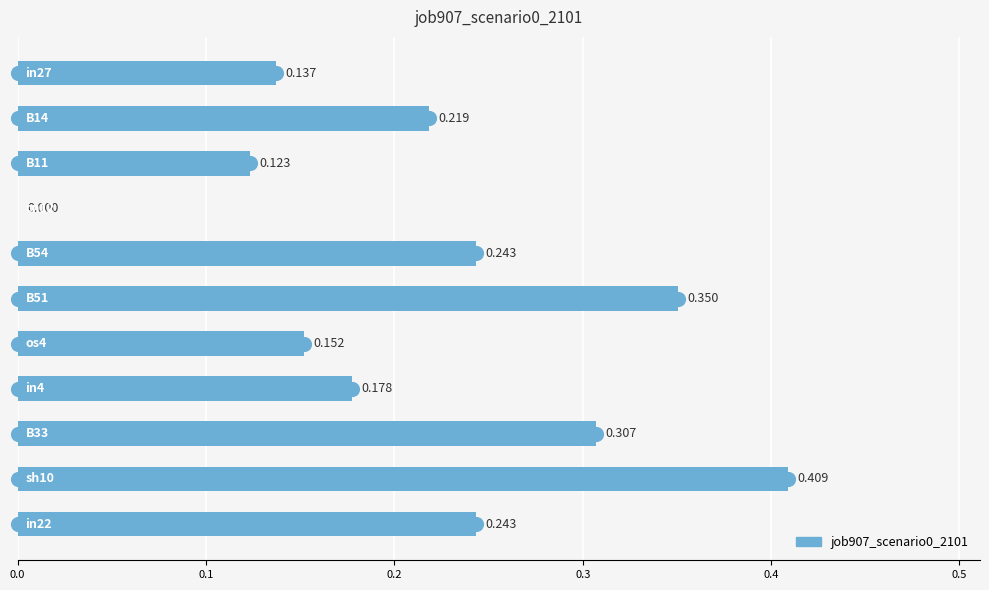

Are the bars horizontal?

Yes